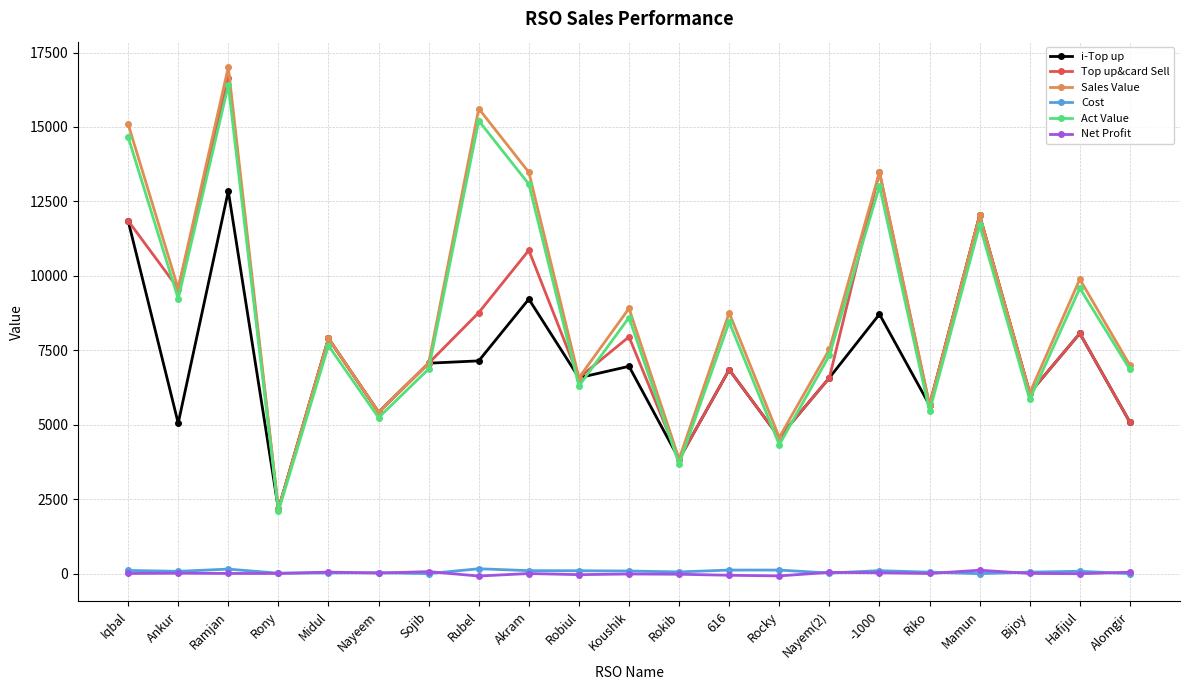

What are all the series names shown in the legend?

i-Top up, Top up&card Sell, Sales Value, Cost, Act Value, Net Profit